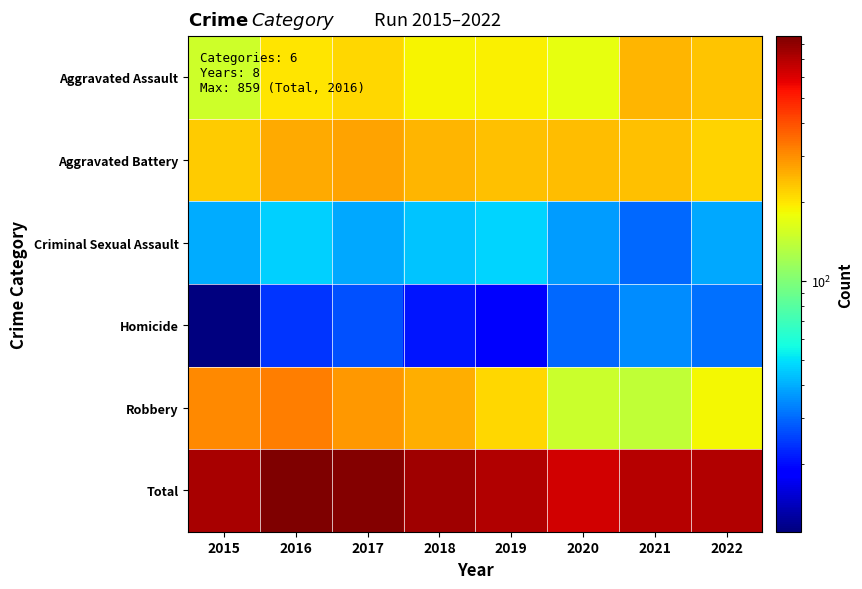

Reading left to right, extract all data points from this chart.

Aggravated Assault: 2015=151	2016=202	2017=216	2018=187	2019=191	2020=173	2021=251	2022=233
Aggravated Battery: 2015=226	2016=264	2017=270	2018=249	2019=238	2020=243	2021=236	2022=217
Criminal Sexual Assault: 2015=40	2016=46	2017=39	2018=44	2019=47	2020=37	2021=30	2022=39
Homicide: 2015=11	2016=24	2017=27	2018=21	2019=18	2020=30	2021=35	2022=31
Robbery: 2015=305	2016=323	2017=286	2018=258	2019=214	2020=148	2021=140	2022=185
Total: 2015=733	2016=859	2017=838	2018=759	2019=708	2020=631	2021=692	2022=705